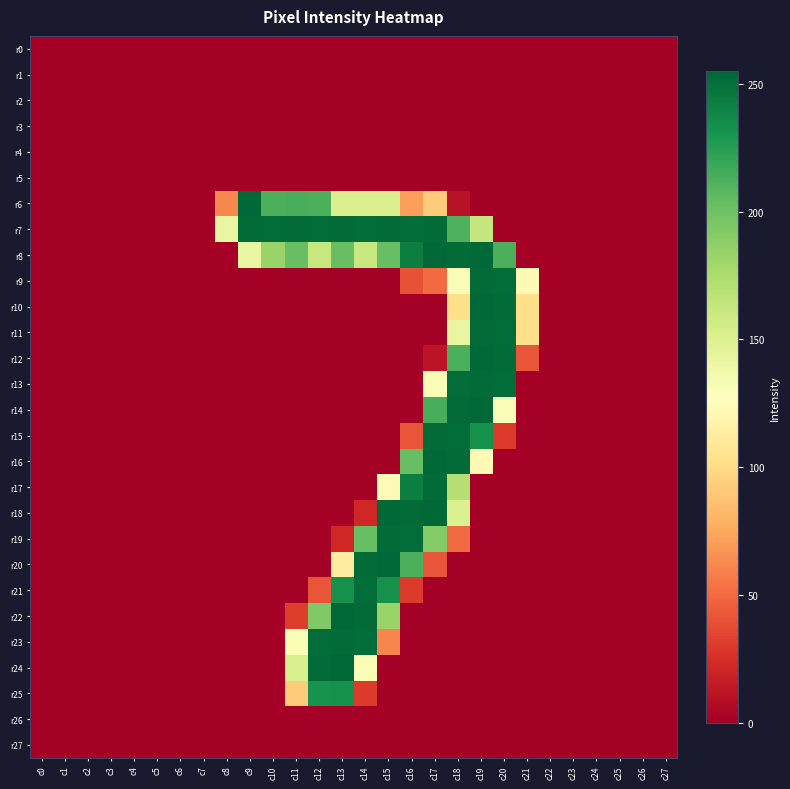

Reading right to left, list all the values displayed in this chart.

r0: c27=0	c26=0	c25=0	c24=0	c23=0	c22=0	c21=0	c20=0	c19=0	c18=0	c17=0	c16=0	c15=0	c14=0	c13=0	c12=0	c11=0	c10=0	c9=0	c8=0	c7=0	c6=0	c5=0	c4=0	c3=0	c2=0	c1=0	c0=0
r1: c27=0	c26=0	c25=0	c24=0	c23=0	c22=0	c21=0	c20=0	c19=0	c18=0	c17=0	c16=0	c15=0	c14=0	c13=0	c12=0	c11=0	c10=0	c9=0	c8=0	c7=0	c6=0	c5=0	c4=0	c3=0	c2=0	c1=0	c0=0
r2: c27=0	c26=0	c25=0	c24=0	c23=0	c22=0	c21=0	c20=0	c19=0	c18=0	c17=0	c16=0	c15=0	c14=0	c13=0	c12=0	c11=0	c10=0	c9=0	c8=0	c7=0	c6=0	c5=0	c4=0	c3=0	c2=0	c1=0	c0=0
r3: c27=0	c26=0	c25=0	c24=0	c23=0	c22=0	c21=0	c20=0	c19=0	c18=0	c17=0	c16=0	c15=0	c14=0	c13=0	c12=0	c11=0	c10=0	c9=0	c8=0	c7=0	c6=0	c5=0	c4=0	c3=0	c2=0	c1=0	c0=0
r4: c27=0	c26=0	c25=0	c24=0	c23=0	c22=0	c21=0	c20=0	c19=0	c18=0	c17=0	c16=0	c15=0	c14=0	c13=0	c12=0	c11=0	c10=0	c9=0	c8=0	c7=0	c6=0	c5=0	c4=0	c3=0	c2=0	c1=0	c0=0
r5: c27=0	c26=0	c25=0	c24=0	c23=0	c22=0	c21=0	c20=0	c19=0	c18=0	c17=0	c16=0	c15=0	c14=0	c13=0	c12=0	c11=0	c10=0	c9=0	c8=0	c7=0	c6=0	c5=0	c4=0	c3=0	c2=0	c1=0	c0=0
r6: c27=0	c26=0	c25=0	c24=0	c23=0	c22=0	c21=0	c20=0	c19=0	c18=10	c17=92	c16=71	c15=152	c14=152	c13=152	c12=213	c11=214	c10=213	c9=254	c8=62	c7=0	c6=0	c5=0	c4=0	c3=0	c2=0	c1=0	c0=0
r7: c27=0	c26=0	c25=0	c24=0	c23=0	c22=0	c21=0	c20=0	c19=163	c18=212	c17=253	c16=252	c15=253	c14=252	c13=253	c12=252	c11=253	c10=252	c9=253	c8=142	c7=0	c6=0	c5=0	c4=0	c3=0	c2=0	c1=0	c0=0
r8: c27=0	c26=0	c25=0	c24=0	c23=0	c22=0	c21=0	c20=213	c19=254	c18=253	c17=254	c16=243	c15=203	c14=162	c13=203	c12=162	c11=203	c10=183	c9=142	c8=0	c7=0	c6=0	c5=0	c4=0	c3=0	c2=0	c1=0	c0=0
r9: c27=0	c26=0	c25=0	c24=0	c23=0	c22=0	c21=123	c20=252	c19=253	c18=131	c17=50	c16=40	c15=0	c14=0	c13=0	c12=0	c11=0	c10=0	c9=0	c8=0	c7=0	c6=0	c5=0	c4=0	c3=0	c2=0	c1=0	c0=0
r10: c27=0	c26=0	c25=0	c24=0	c23=0	c22=0	c21=102	c20=253	c19=254	c18=102	c17=0	c16=0	c15=0	c14=0	c13=0	c12=0	c11=0	c10=0	c9=0	c8=0	c7=0	c6=0	c5=0	c4=0	c3=0	c2=0	c1=0	c0=0
r11: c27=0	c26=0	c25=0	c24=0	c23=0	c22=0	c21=102	c20=252	c19=253	c18=142	c17=0	c16=0	c15=0	c14=0	c13=0	c12=0	c11=0	c10=0	c9=0	c8=0	c7=0	c6=0	c5=0	c4=0	c3=0	c2=0	c1=0	c0=0
r12: c27=0	c26=0	c25=0	c24=0	c23=0	c22=0	c21=41	c20=253	c19=254	c18=213	c17=11	c16=0	c15=0	c14=0	c13=0	c12=0	c11=0	c10=0	c9=0	c8=0	c7=0	c6=0	c5=0	c4=0	c3=0	c2=0	c1=0	c0=0
r13: c27=0	c26=0	c25=0	c24=0	c23=0	c22=0	c21=0	c20=252	c19=253	c18=252	c17=132	c16=0	c15=0	c14=0	c13=0	c12=0	c11=0	c10=0	c9=0	c8=0	c7=0	c6=0	c5=0	c4=0	c3=0	c2=0	c1=0	c0=0
r14: c27=0	c26=0	c25=0	c24=0	c23=0	c22=0	c21=0	c20=131	c19=254	c18=253	c17=214	c16=0	c15=0	c14=0	c13=0	c12=0	c11=0	c10=0	c9=0	c8=0	c7=0	c6=0	c5=0	c4=0	c3=0	c2=0	c1=0	c0=0
r15: c27=0	c26=0	c25=0	c24=0	c23=0	c22=0	c21=0	c20=30	c19=233	c18=252	c17=253	c16=41	c15=0	c14=0	c13=0	c12=0	c11=0	c10=0	c9=0	c8=0	c7=0	c6=0	c5=0	c4=0	c3=0	c2=0	c1=0	c0=0
r16: c27=0	c26=0	c25=0	c24=0	c23=0	c22=0	c21=0	c20=0	c19=123	c18=253	c17=254	c16=203	c15=0	c14=0	c13=0	c12=0	c11=0	c10=0	c9=0	c8=0	c7=0	c6=0	c5=0	c4=0	c3=0	c2=0	c1=0	c0=0
r17: c27=0	c26=0	c25=0	c24=0	c23=0	c22=0	c21=0	c20=0	c19=0	c18=171	c17=253	c16=243	c15=123	c14=0	c13=0	c12=0	c11=0	c10=0	c9=0	c8=0	c7=0	c6=0	c5=0	c4=0	c3=0	c2=0	c1=0	c0=0
r18: c27=0	c26=0	c25=0	c24=0	c23=0	c22=0	c21=0	c20=0	c19=0	c18=151	c17=254	c16=253	c15=254	c14=21	c13=0	c12=0	c11=0	c10=0	c9=0	c8=0	c7=0	c6=0	c5=0	c4=0	c3=0	c2=0	c1=0	c0=0
r19: c27=0	c26=0	c25=0	c24=0	c23=0	c22=0	c21=0	c20=0	c19=0	c18=50	c17=192	c16=252	c15=253	c14=203	c13=21	c12=0	c11=0	c10=0	c9=0	c8=0	c7=0	c6=0	c5=0	c4=0	c3=0	c2=0	c1=0	c0=0
r20: c27=0	c26=0	c25=0	c24=0	c23=0	c22=0	c21=0	c20=0	c19=0	c18=0	c17=41	c16=213	c15=254	c14=253	c13=113	c12=0	c11=0	c10=0	c9=0	c8=0	c7=0	c6=0	c5=0	c4=0	c3=0	c2=0	c1=0	c0=0
r21: c27=0	c26=0	c25=0	c24=0	c23=0	c22=0	c21=0	c20=0	c19=0	c18=0	c17=0	c16=30	c15=233	c14=252	c13=233	c12=41	c11=0	c10=0	c9=0	c8=0	c7=0	c6=0	c5=0	c4=0	c3=0	c2=0	c1=0	c0=0
r22: c27=0	c26=0	c25=0	c24=0	c23=0	c22=0	c21=0	c20=0	c19=0	c18=0	c17=0	c16=0	c15=183	c14=253	c13=255	c12=193	c11=31	c10=0	c9=0	c8=0	c7=0	c6=0	c5=0	c4=0	c3=0	c2=0	c1=0	c0=0
r23: c27=0	c26=0	c25=0	c24=0	c23=0	c22=0	c21=0	c20=0	c19=0	c18=0	c17=0	c16=0	c15=61	c14=252	c13=253	c12=252	c11=132	c10=0	c9=0	c8=0	c7=0	c6=0	c5=0	c4=0	c3=0	c2=0	c1=0	c0=0
r24: c27=0	c26=0	c25=0	c24=0	c23=0	c22=0	c21=0	c20=0	c19=0	c18=0	c17=0	c16=0	c15=0	c14=131	c13=255	c12=253	c11=152	c10=0	c9=0	c8=0	c7=0	c6=0	c5=0	c4=0	c3=0	c2=0	c1=0	c0=0
r25: c27=0	c26=0	c25=0	c24=0	c23=0	c22=0	c21=0	c20=0	c19=0	c18=0	c17=0	c16=0	c15=0	c14=30	c13=233	c12=232	c11=92	c10=0	c9=0	c8=0	c7=0	c6=0	c5=0	c4=0	c3=0	c2=0	c1=0	c0=0
r26: c27=0	c26=0	c25=0	c24=0	c23=0	c22=0	c21=0	c20=0	c19=0	c18=0	c17=0	c16=0	c15=0	c14=0	c13=0	c12=0	c11=0	c10=0	c9=0	c8=0	c7=0	c6=0	c5=0	c4=0	c3=0	c2=0	c1=0	c0=0
r27: c27=0	c26=0	c25=0	c24=0	c23=0	c22=0	c21=0	c20=0	c19=0	c18=0	c17=0	c16=0	c15=0	c14=0	c13=0	c12=0	c11=0	c10=0	c9=0	c8=0	c7=0	c6=0	c5=0	c4=0	c3=0	c2=0	c1=0	c0=0